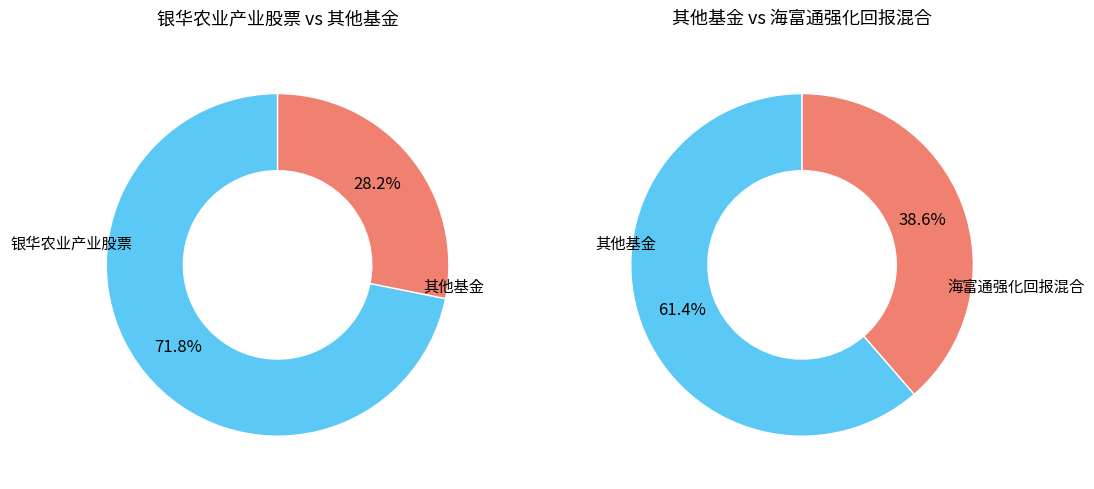

Is the sum of 农银汇理现代农业加灵活配置混合 and 银华农业产业股票 greater than half?

Yes